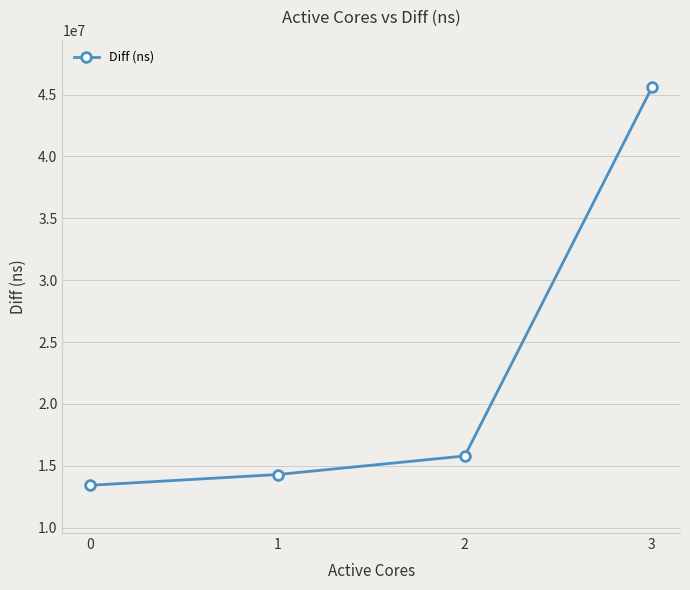

What is the ratio of the value at 2 to the value at 1?

1.1